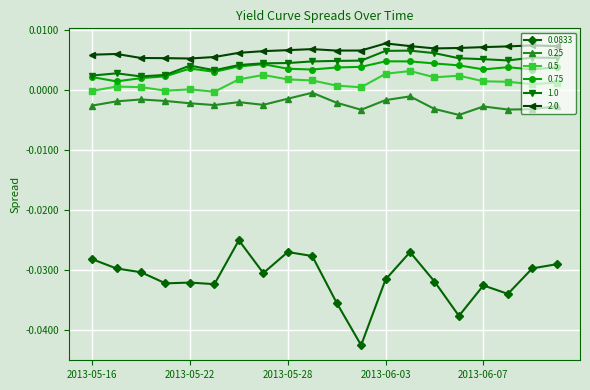

Which series has the widest spread of values?

0.0833